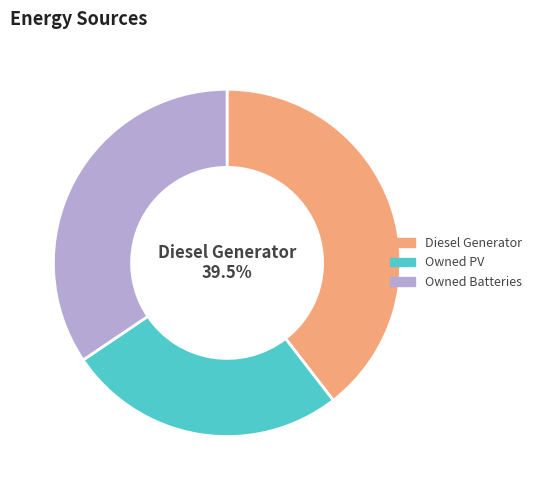

To the nearest percent, what percentage of the pie is Owned Batteries?

34%